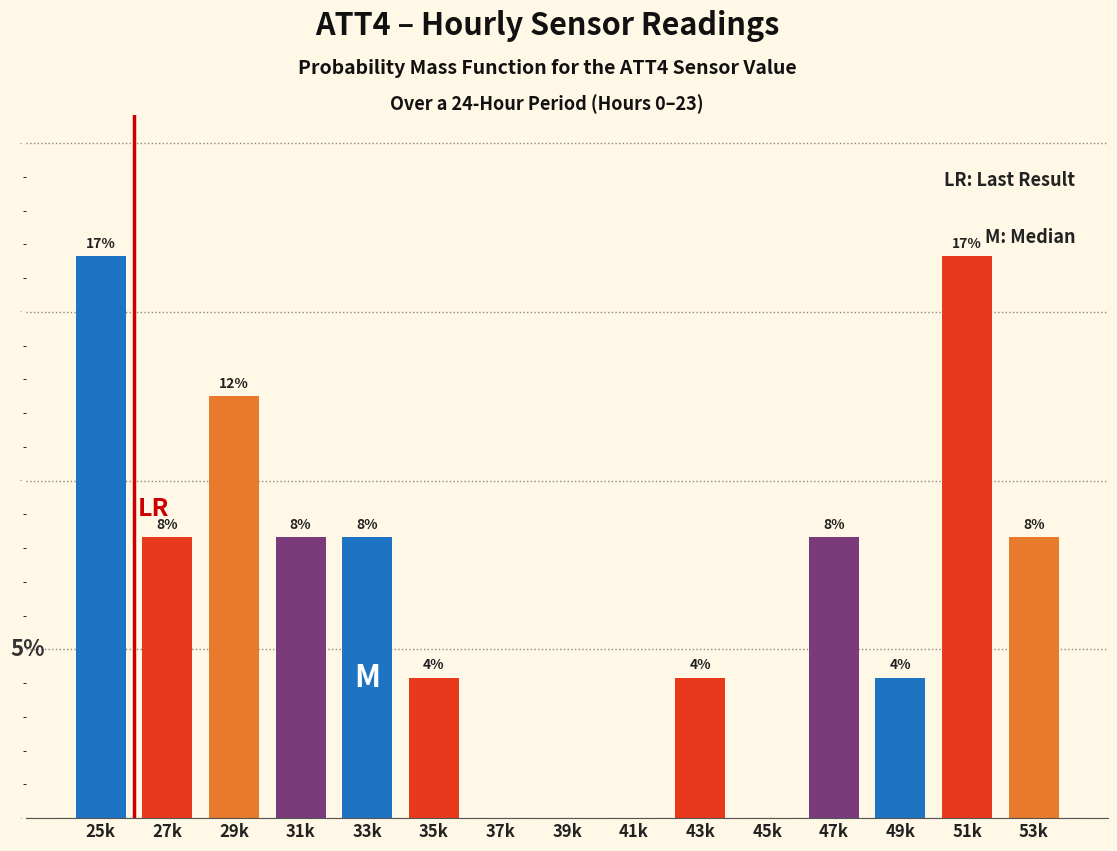

Are the bars horizontal?

No